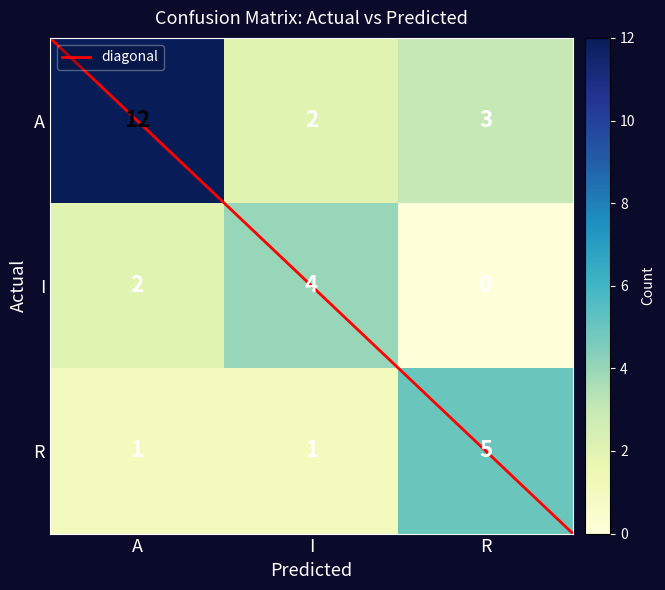

What is the spread (max minus min) of values at R?

5